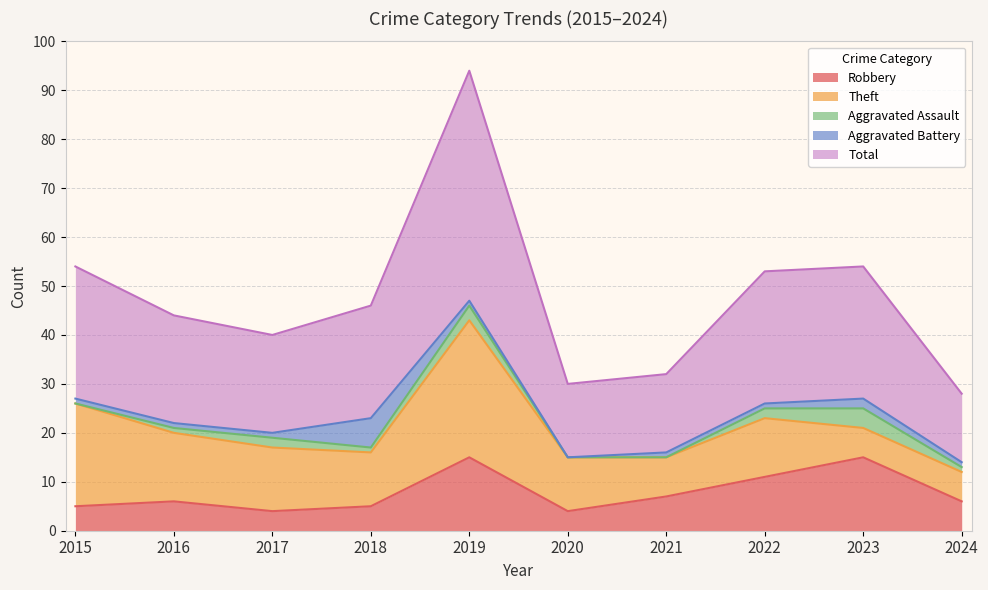

What is the average value of the Aggravated Battery series?

2